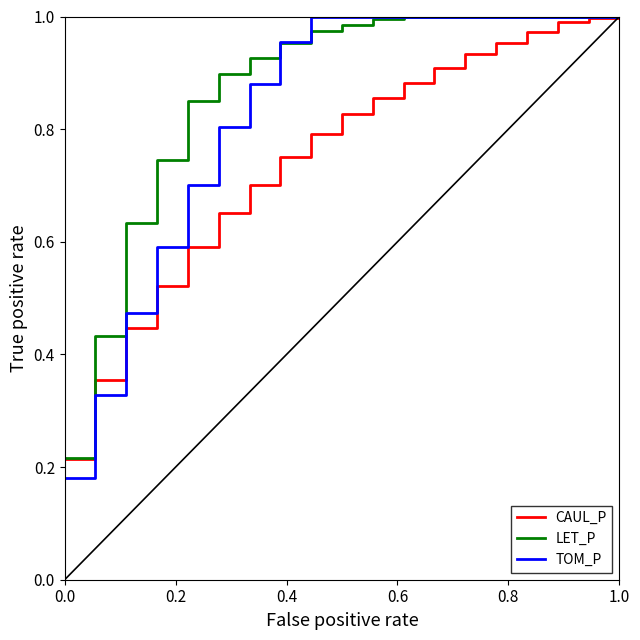

Which series has the largest range (max minus min)?

TOM_P